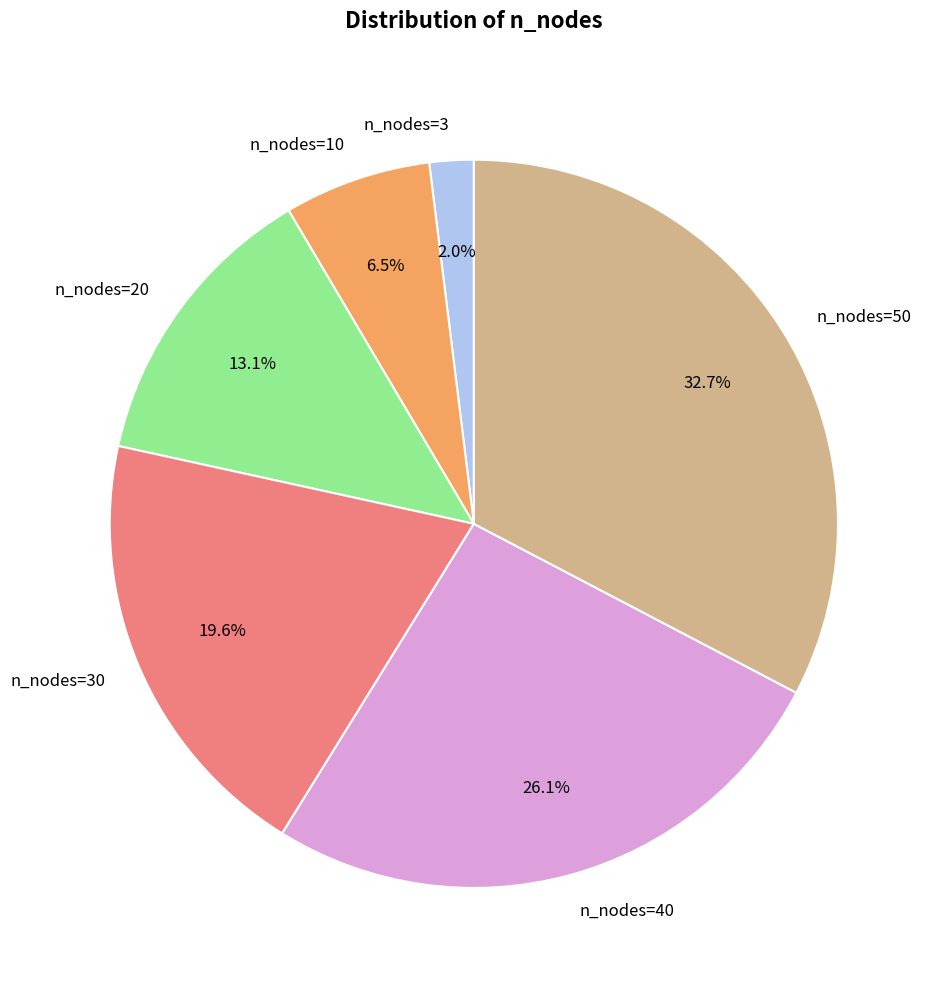

Is the sum of n_nodes=50 and n_nodes=3 greater than half?

No